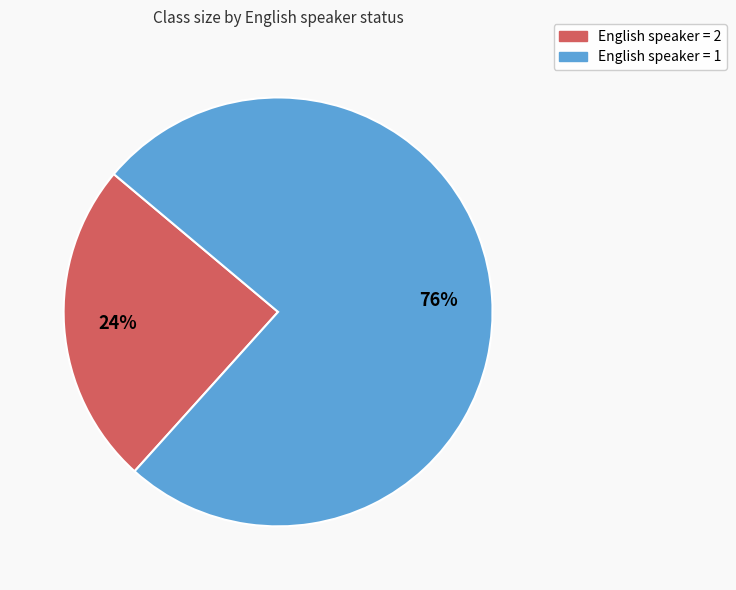

To the nearest percent, what is the average slice percentage?

50%